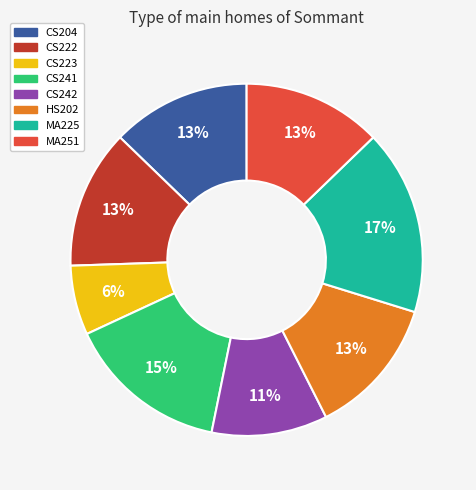

To the nearest percent, what percentage of the pie is HS202?

13%